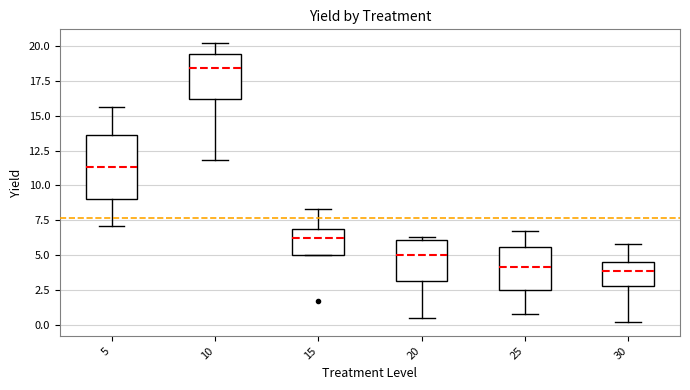

Where does the median line of the box at x = 15 sit on the y-axis? The values are not printed on the chart, so give them approximately, as read against the axis.

6.5